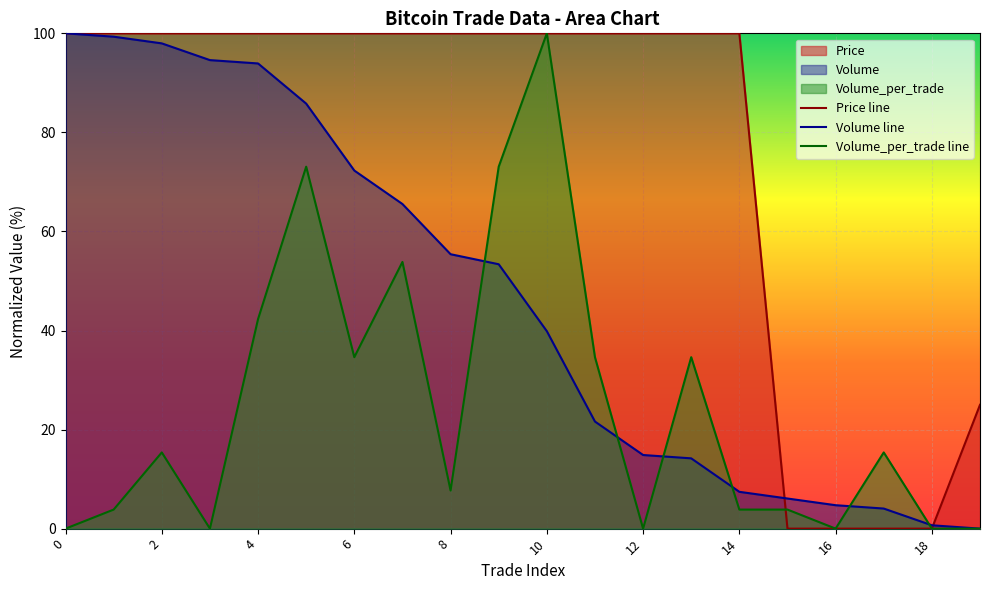

Is it true that Price equals 100.0 at 10?

True